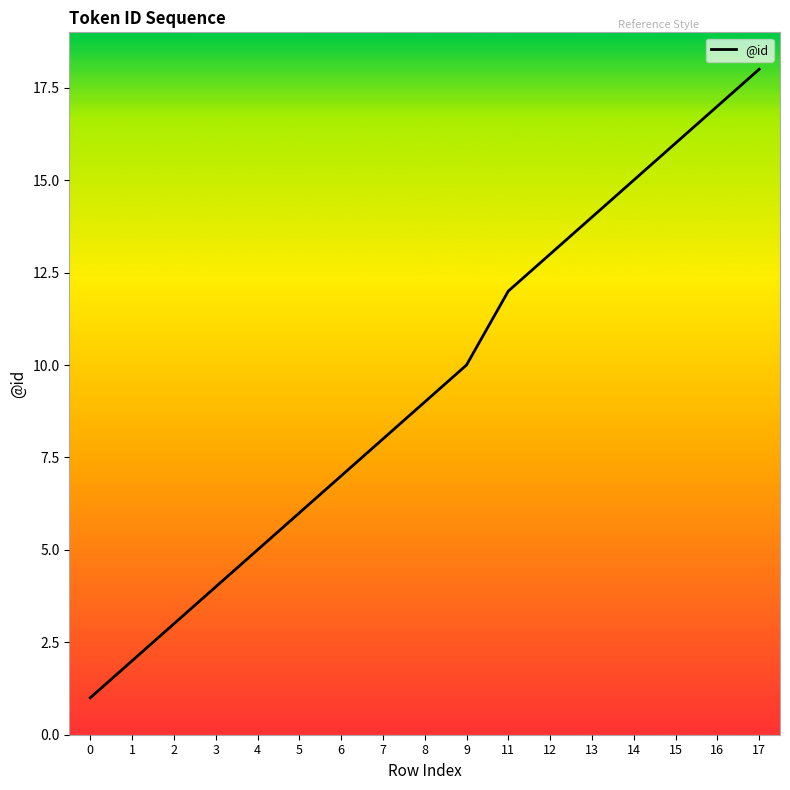

How many values are below 9?

8